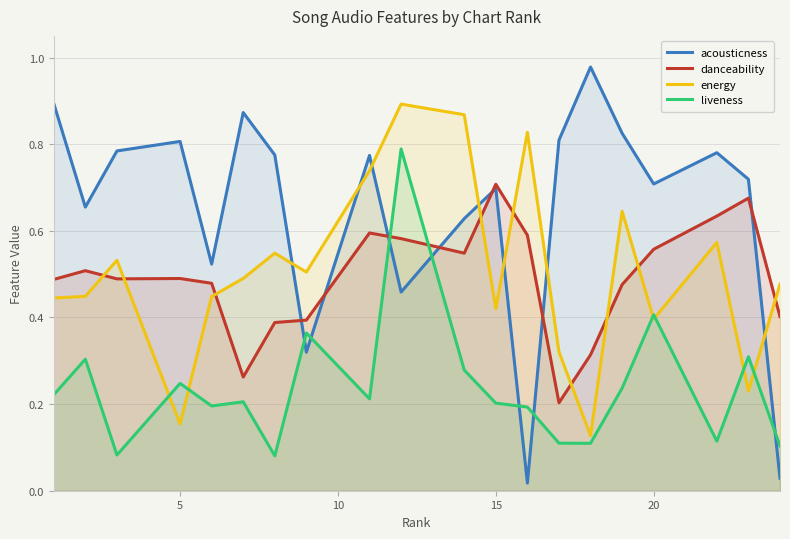

Which series has the largest total across all categories?

acousticness